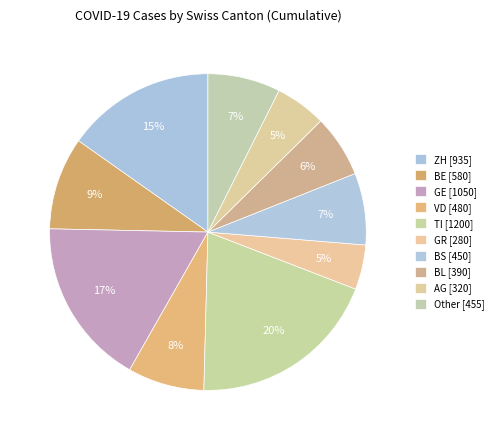

Does any single category account for the majority?

No